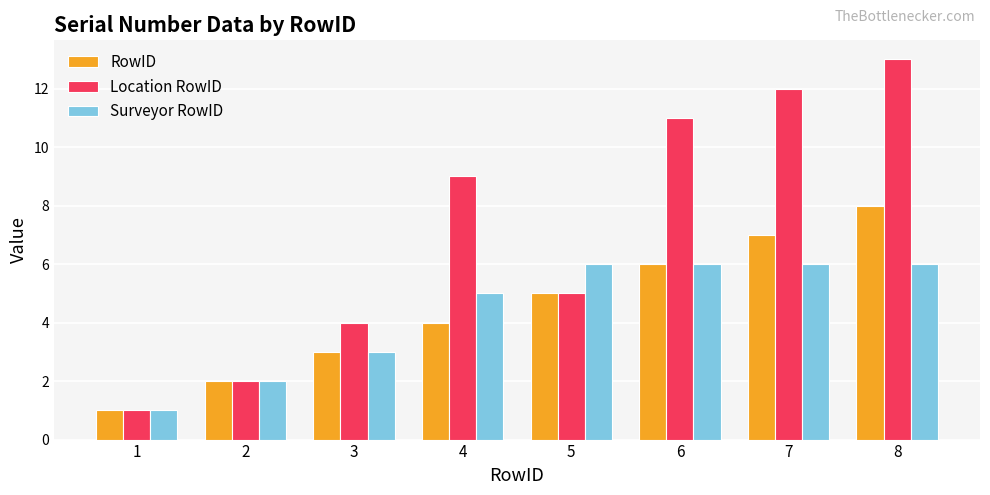

How many categories are shown in the chart?

8